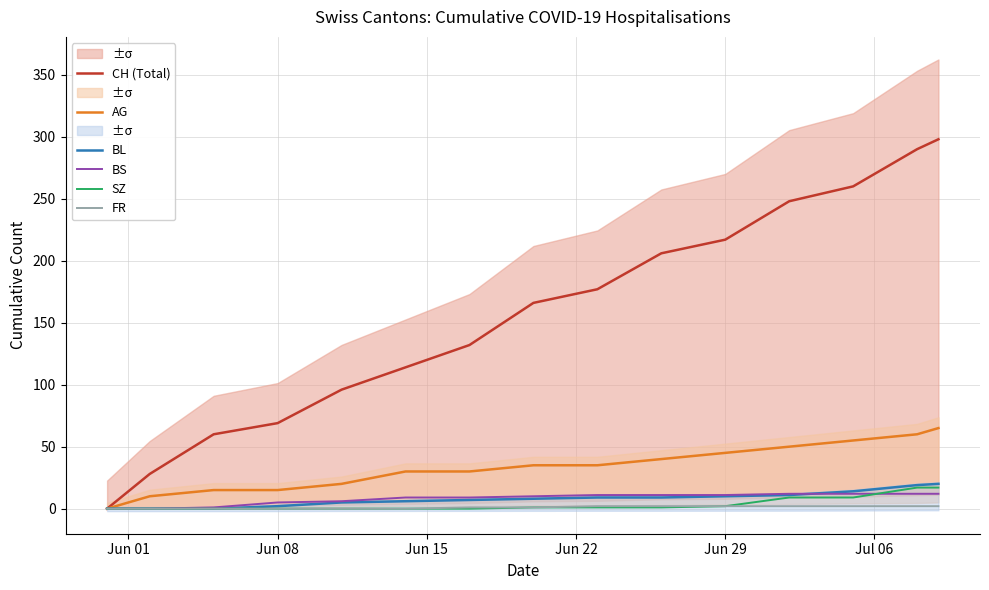

How many lines are shown in the chart?

6